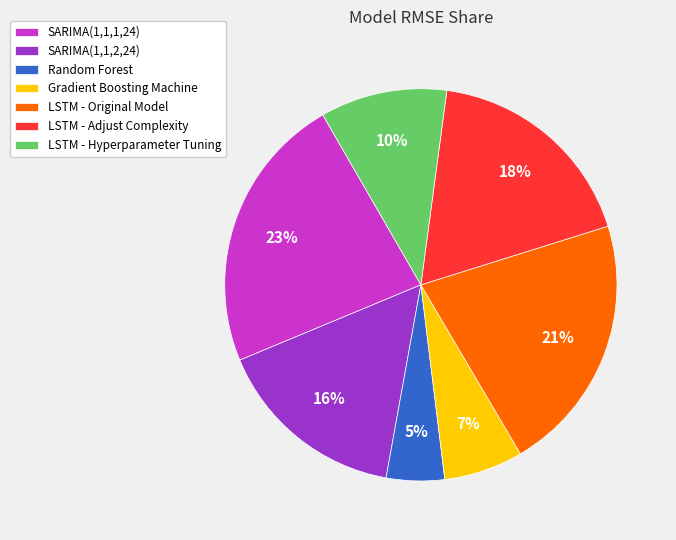

Rank the categories by value from highest to lowest.

SARIMA(1,1,1,24), LSTM - Original Model, LSTM - Adjust Complexity, SARIMA(1,1,2,24), LSTM - Hyperparameter Tuning, Gradient Boosting Machine, Random Forest